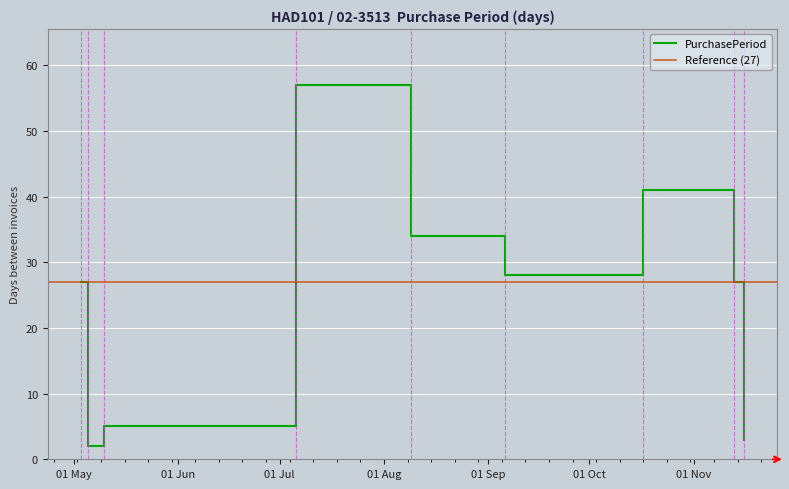

What is the sum of all values?

224